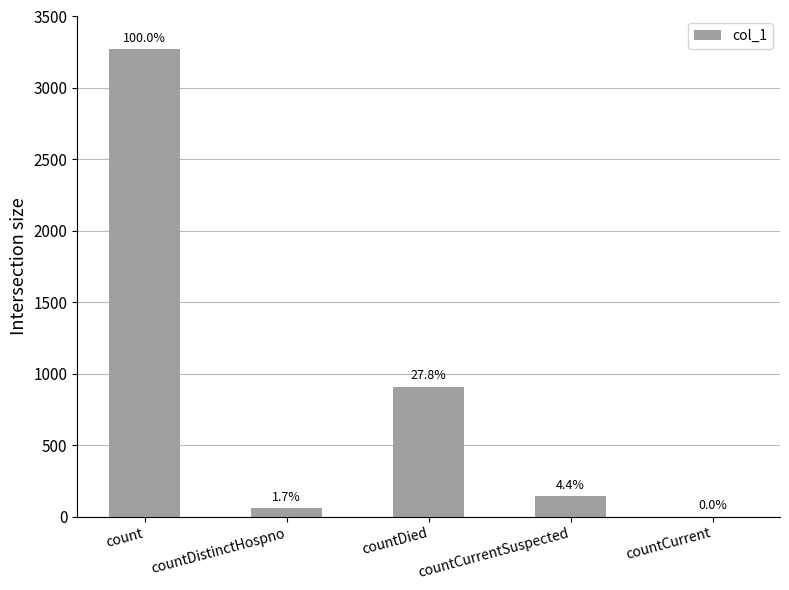

List the labels in order of value, smallest first.

countCurrent, countDistinctHospno, countCurrentSuspected, countDied, count